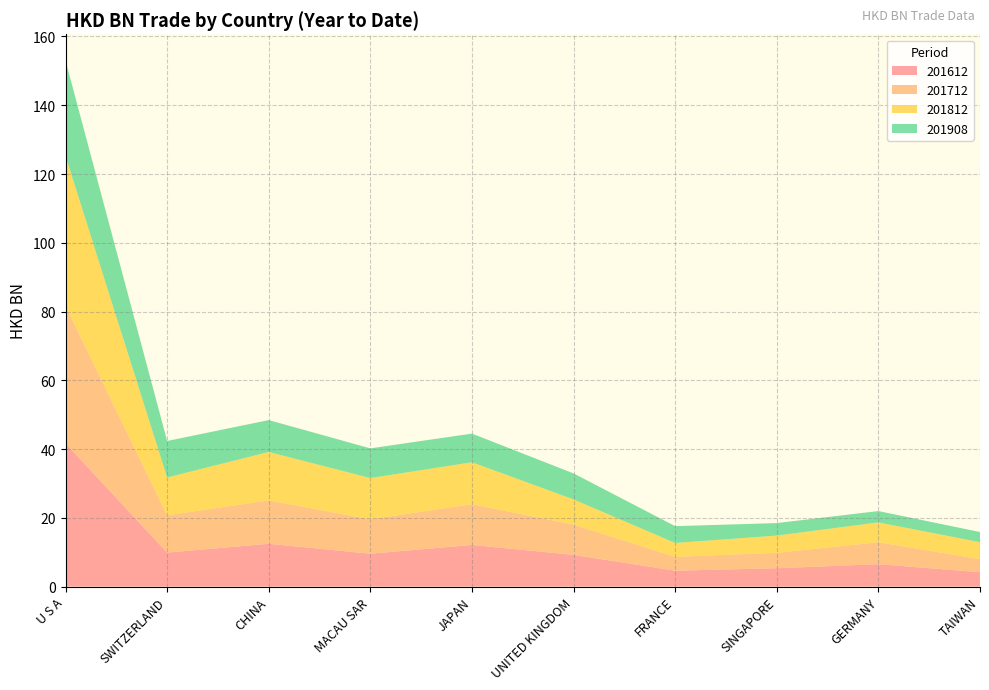

Reading left to right, transcribe all the data shown in this chart.

201612: 41.7	9.9	12.5	9.6	12.1	9.2	4.6	5.3	6.5	4.2
201712: 40.0	10.9	12.6	10.0	11.9	8.8	4.0	4.5	6.4	3.8
201812: 43.6	11.0	14.1	12.0	12.2	7.3	4.0	5.0	5.8	4.9
201908: 27.7	10.6	9.3	8.6	8.3	7.6	4.9	3.6	3.3	3.0